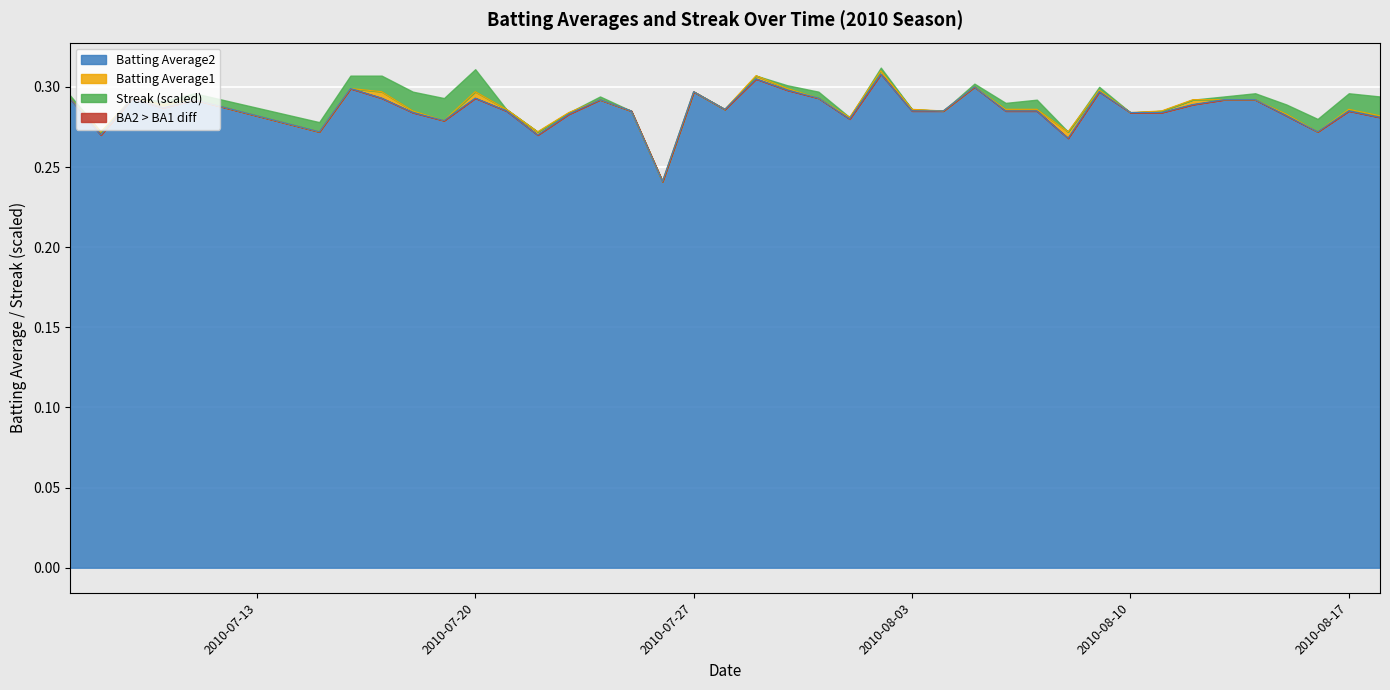

At how many categories does at least one series exceed 0?

40